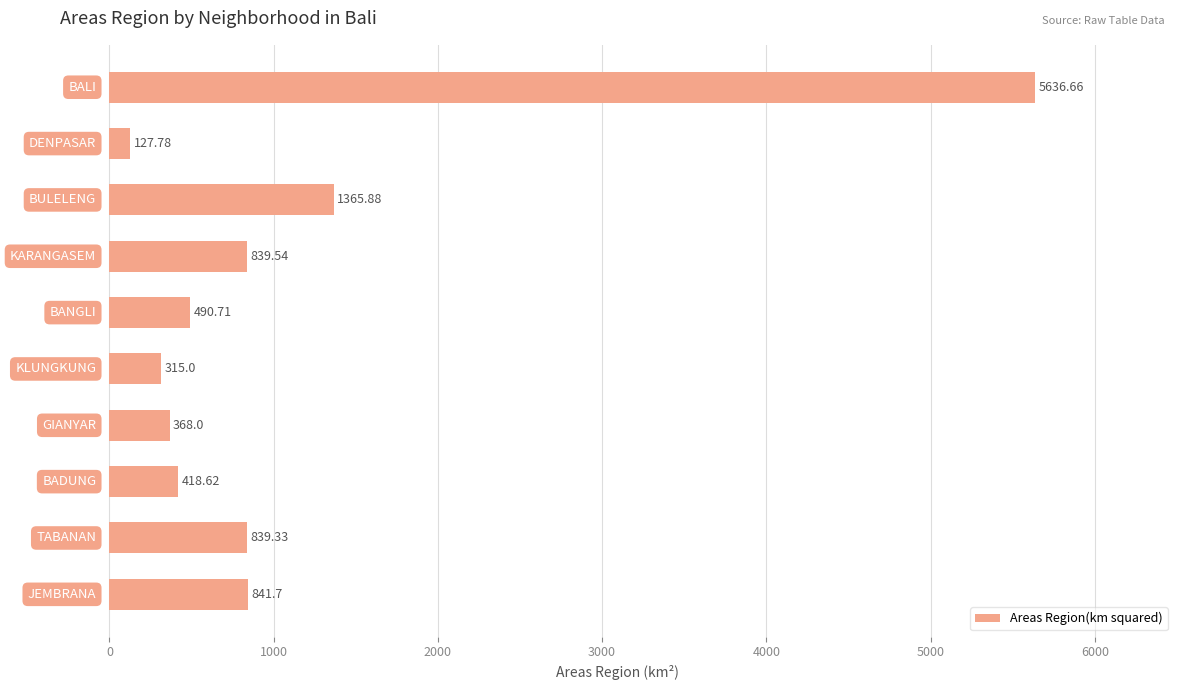

What is the difference between the maximum and minimum values?

5508.9